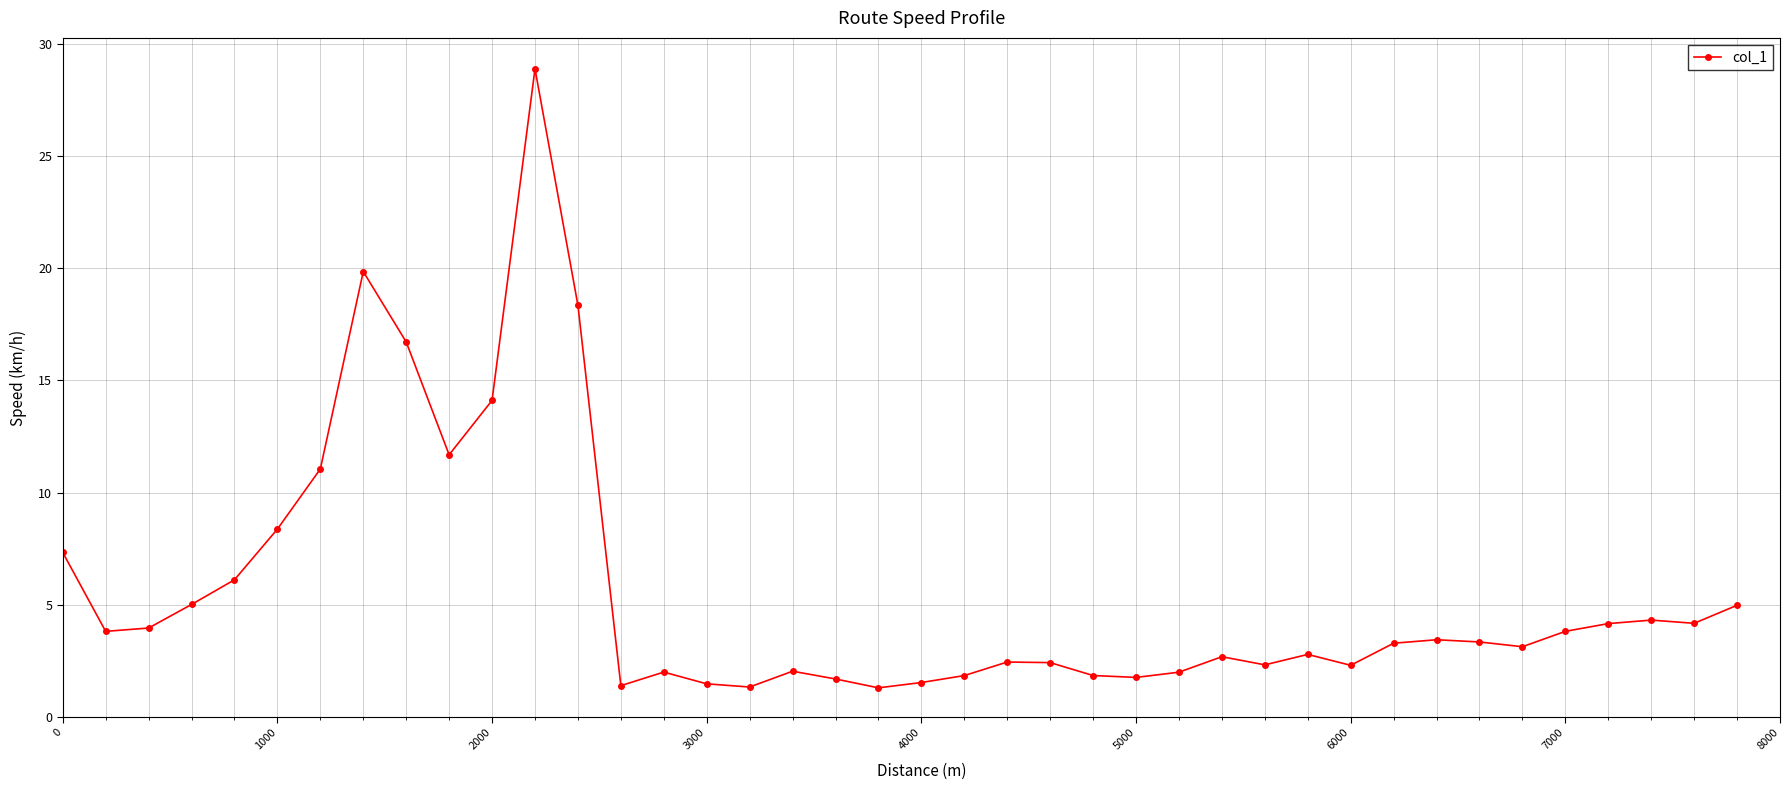

What is the difference between the maximum and minimum values?

27.6